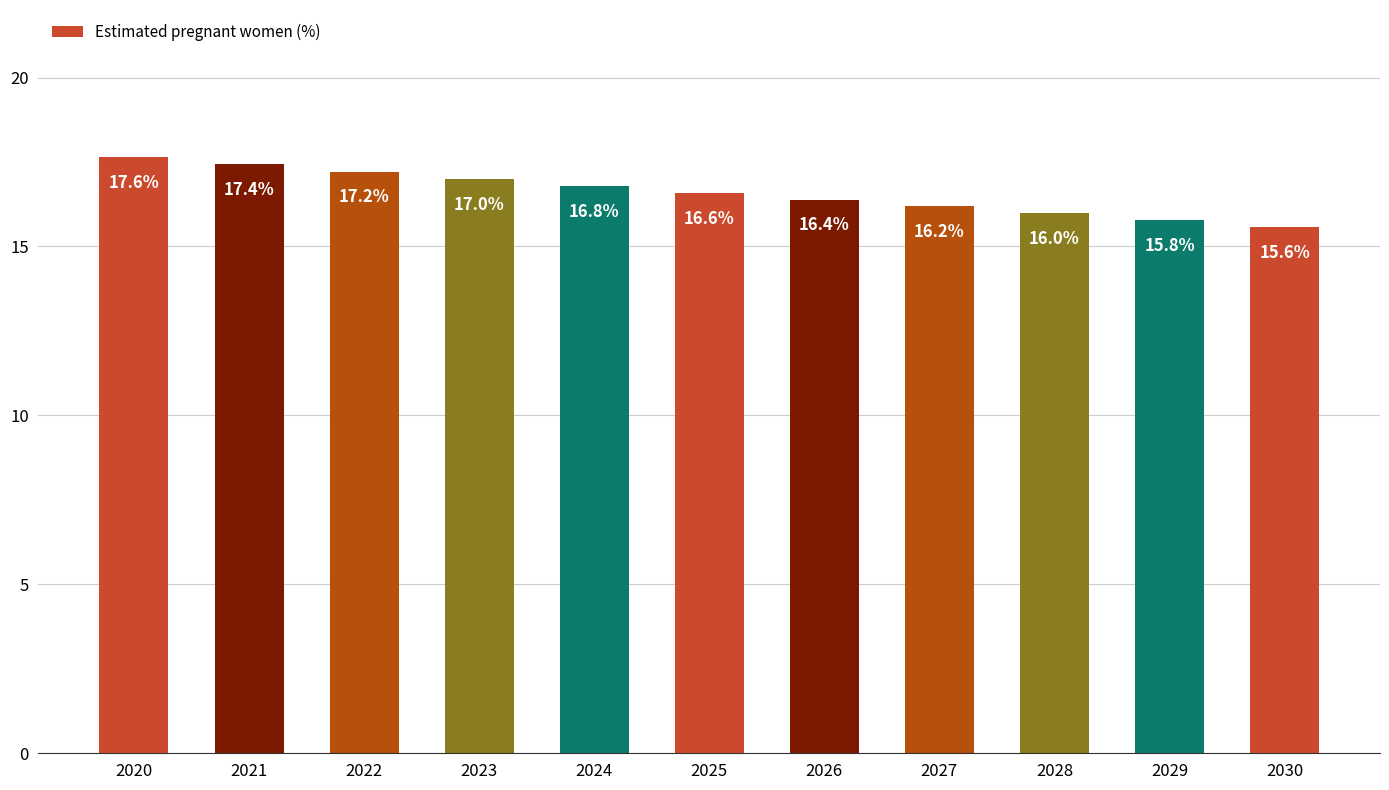

Count the number of categories in the chart.

11